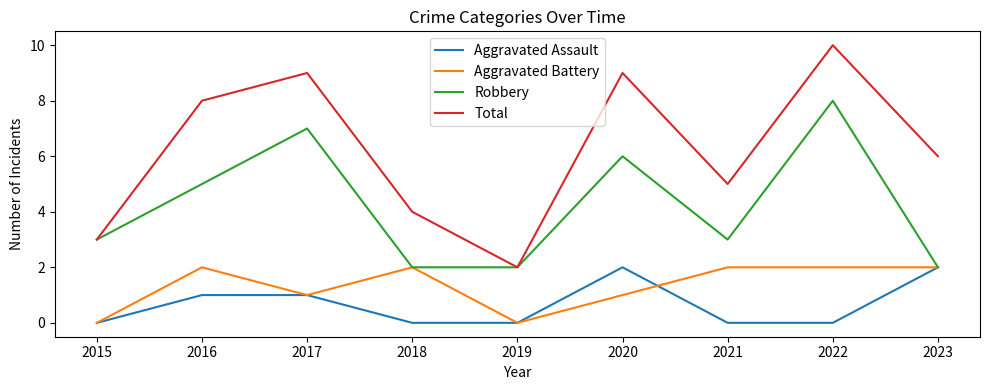

Which category has the highest value in the Total series?

2022